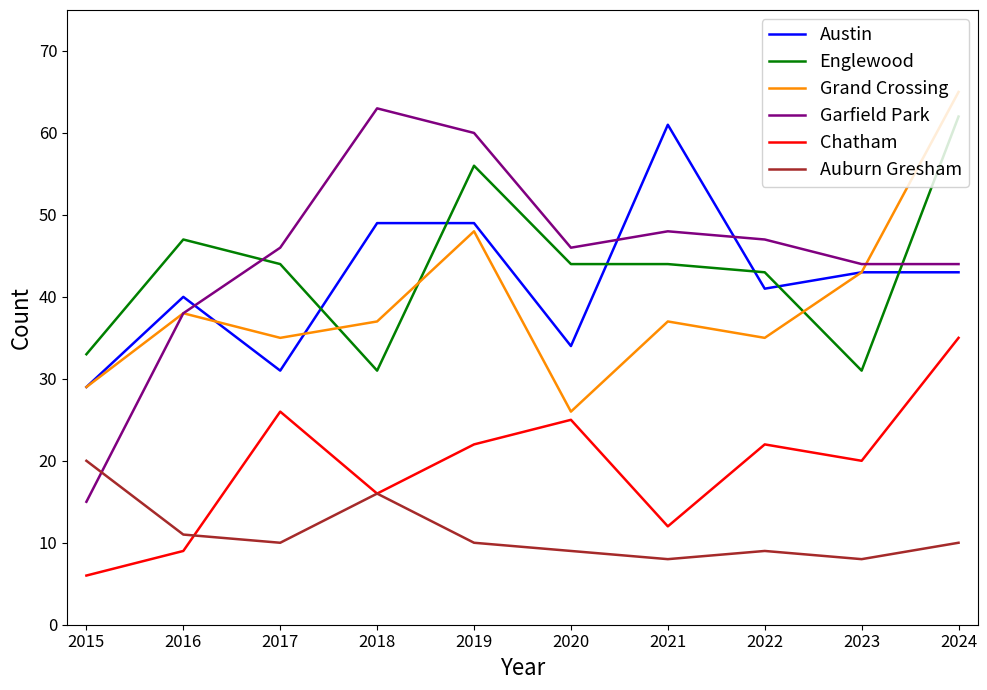

At which category does the chart reach its peak across all series?

2024